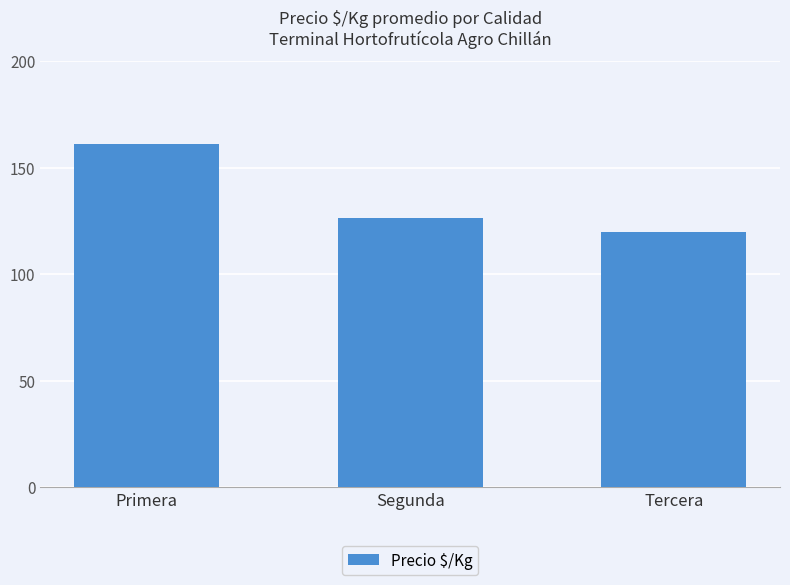

The value at Primera is 161.2. True or false?

True